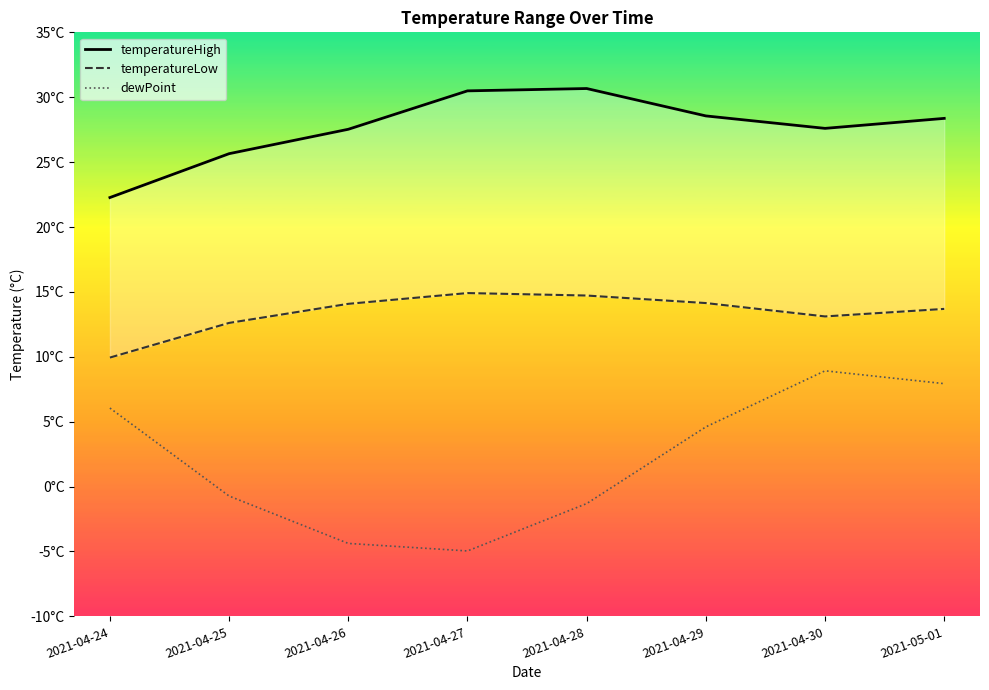

What is the sum of all temperatureHigh values?

221.1